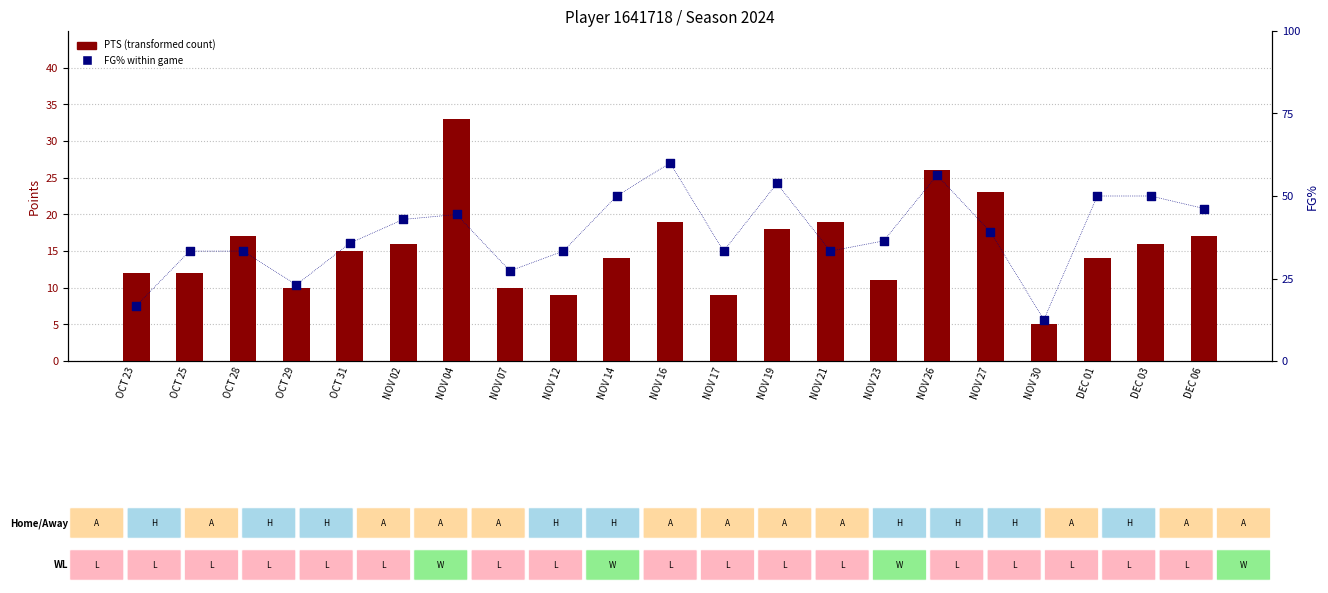

What are all the series names shown in the legend?

PTS (transformed count), FG% within game